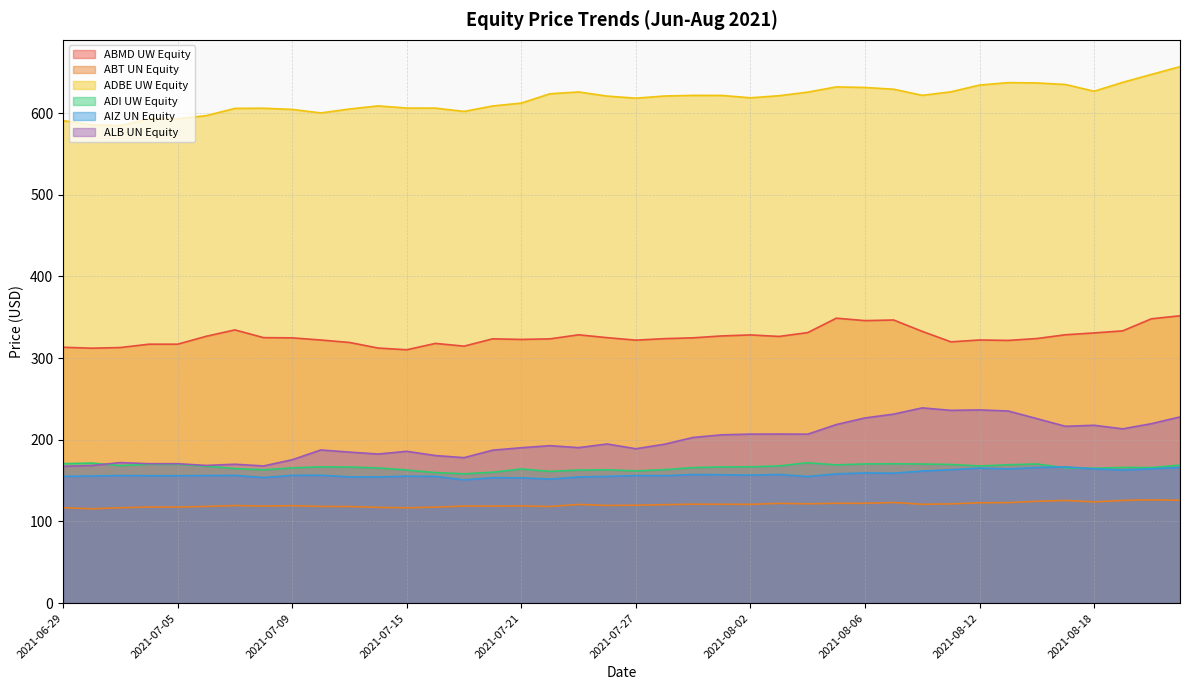

What is the difference between the second highest and second lowest values in the ADI UW Equity series?

11.7